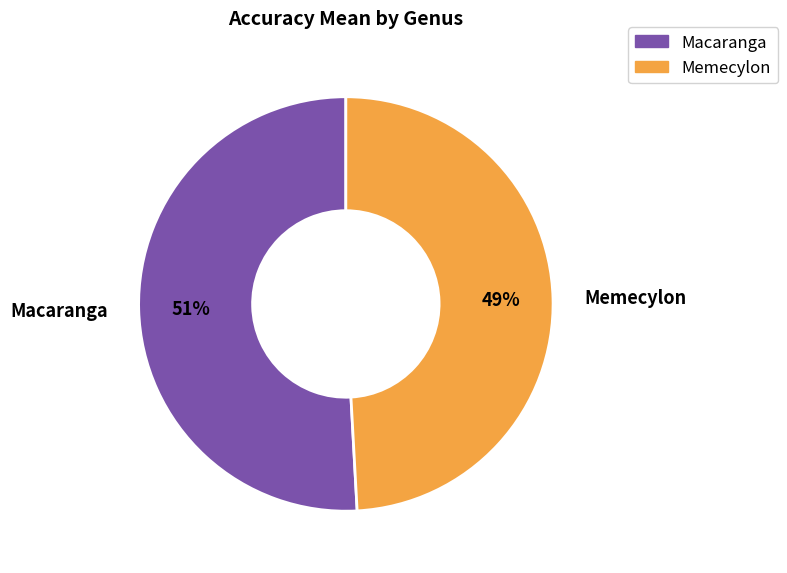

Is there any slice that represents more than half of the pie?

Yes